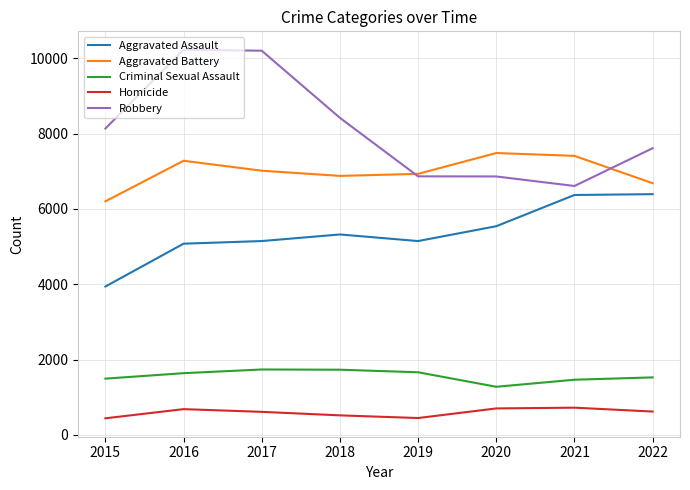

Where does the Homicide series first go above 620?

2016